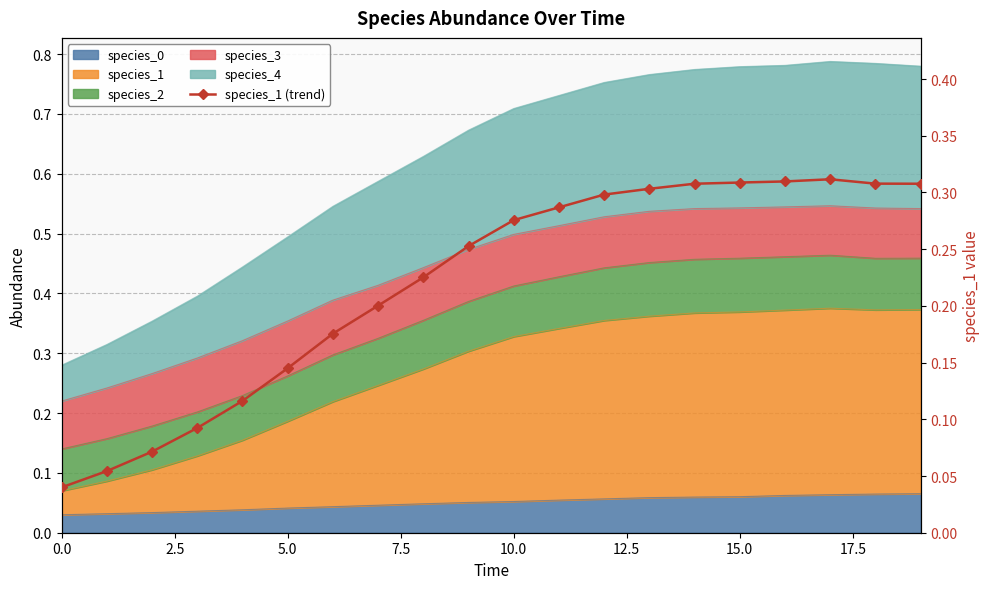

True or false: the data shows 0.1 at 5.0.

True